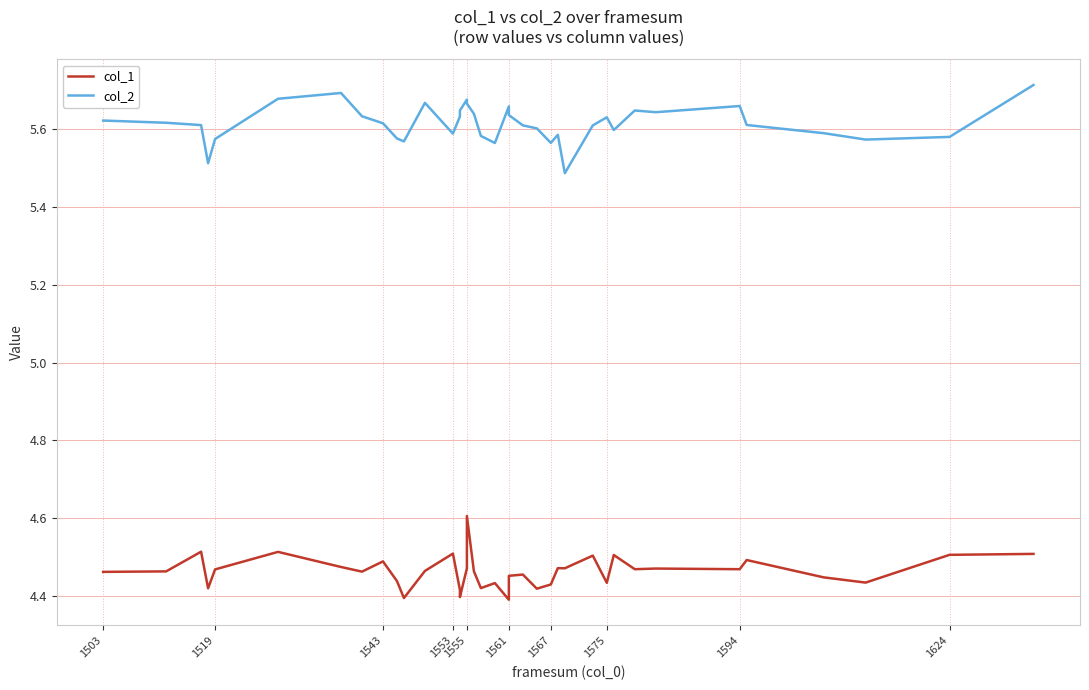

What is the smallest value displayed?

4.4